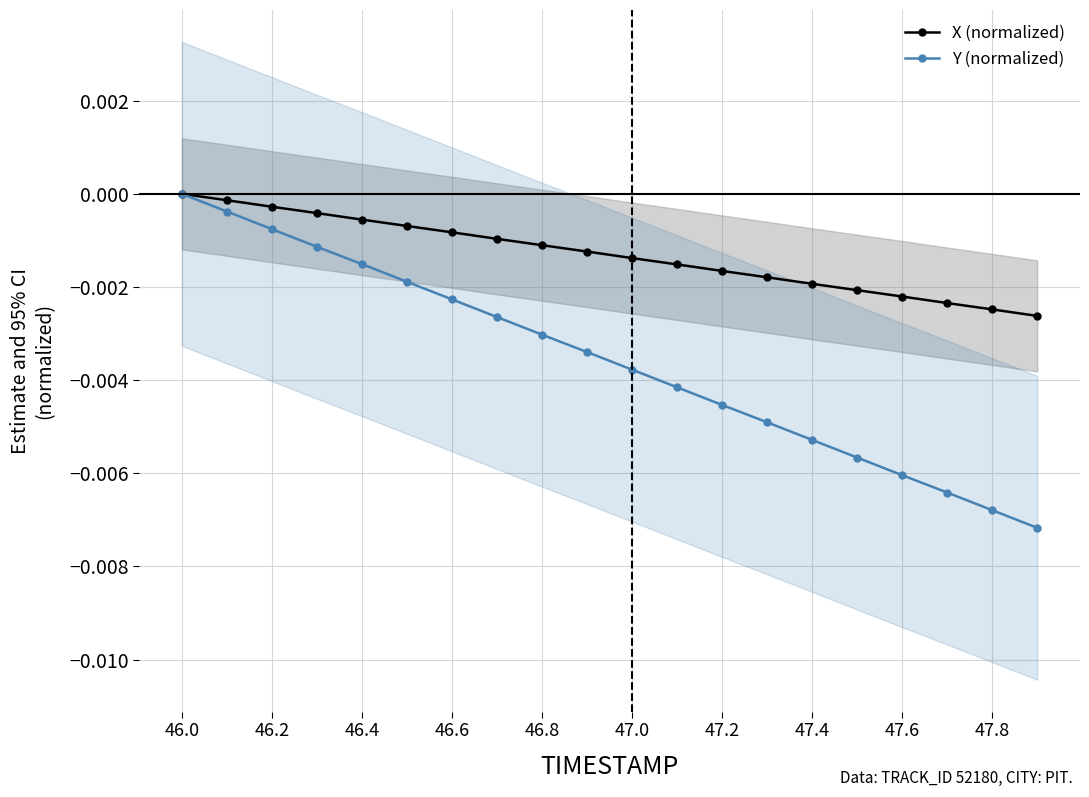

At which category is the sum across all series the highest?

46.0